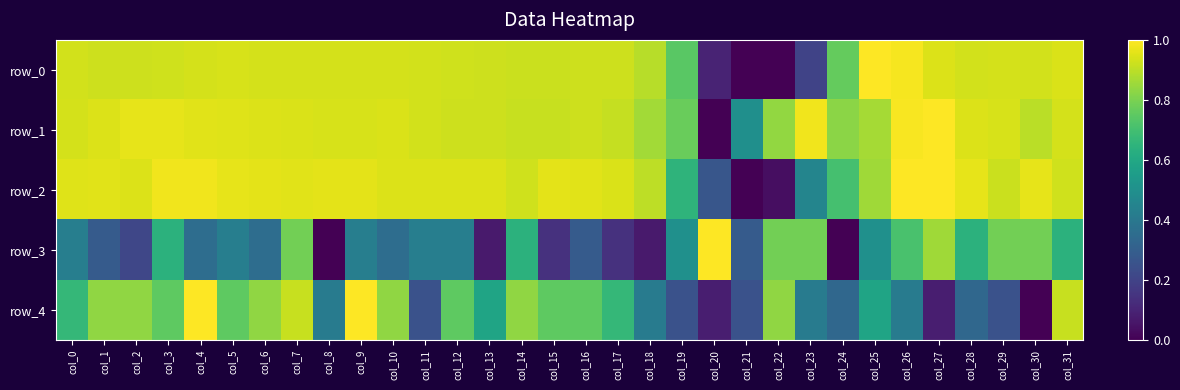

Between col_9 and col_31, which is larger?

col_31